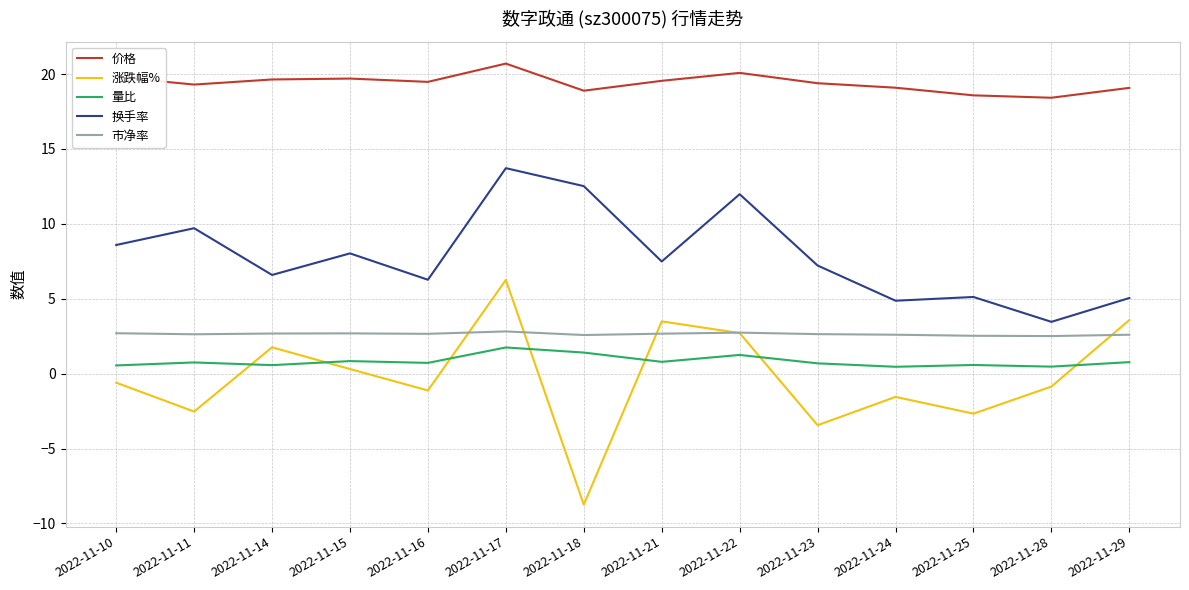

List the series in order of their peak value, highest first.

价格, 换手率, 涨跌幅%, 市净率, 量比